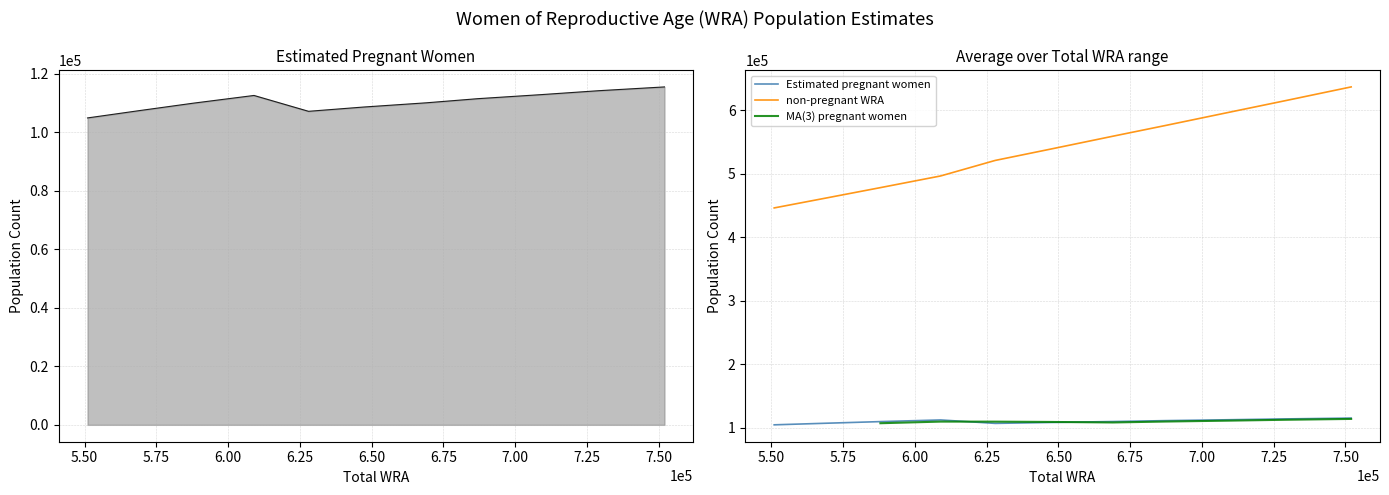

Where is the first local minimum for Estimated pregnant women?

628000